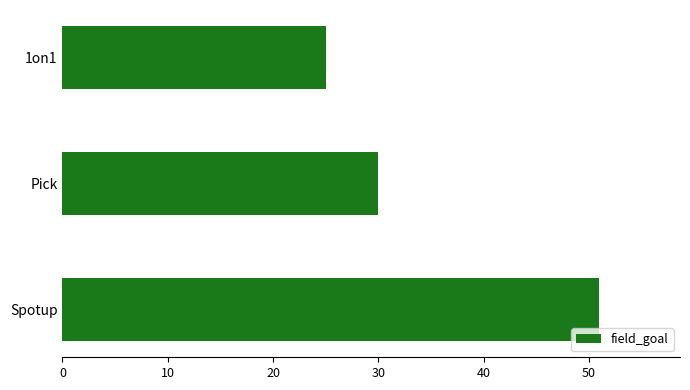

Reading top to bottom, extract all data points from this chart.

1on1=25	Pick=30	Spotup=51